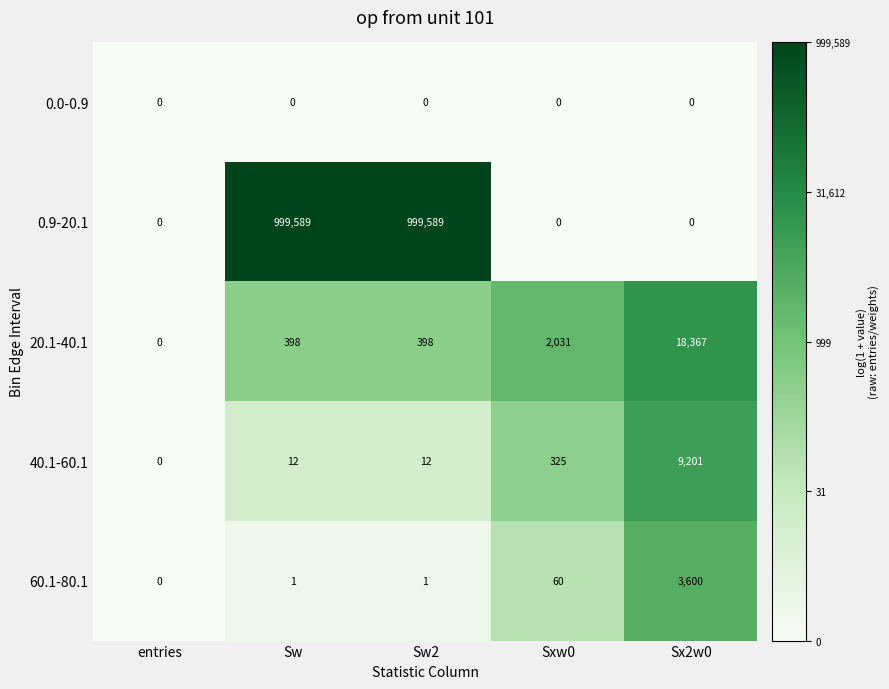

True or false: 0.9-20.1 has a value of 438551 at Sw2.

False